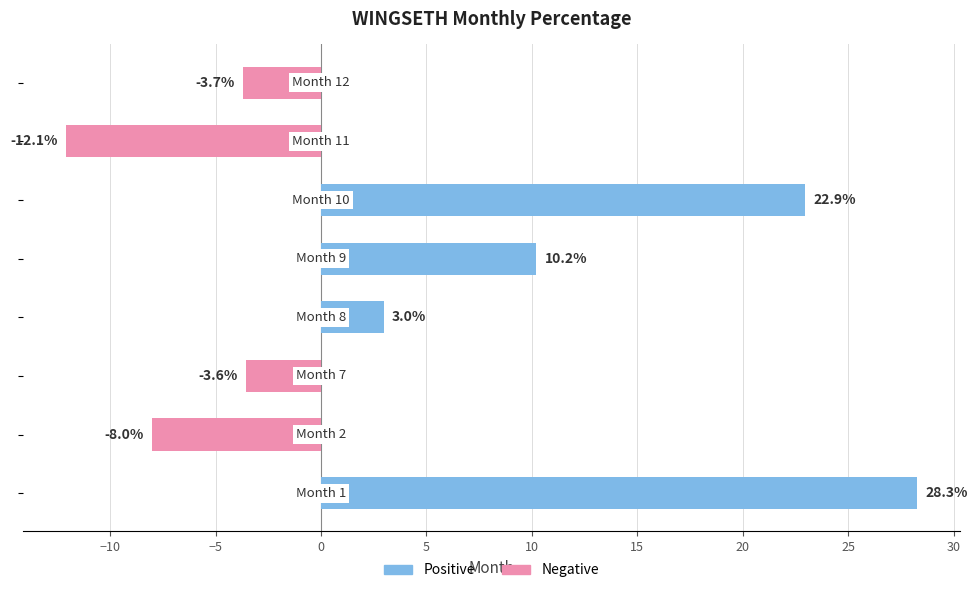

What is the maximum value shown in the chart?

28.3